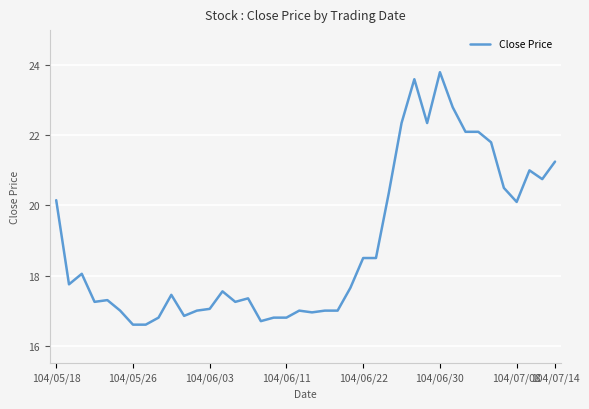

What is the smallest value displayed?

16.6